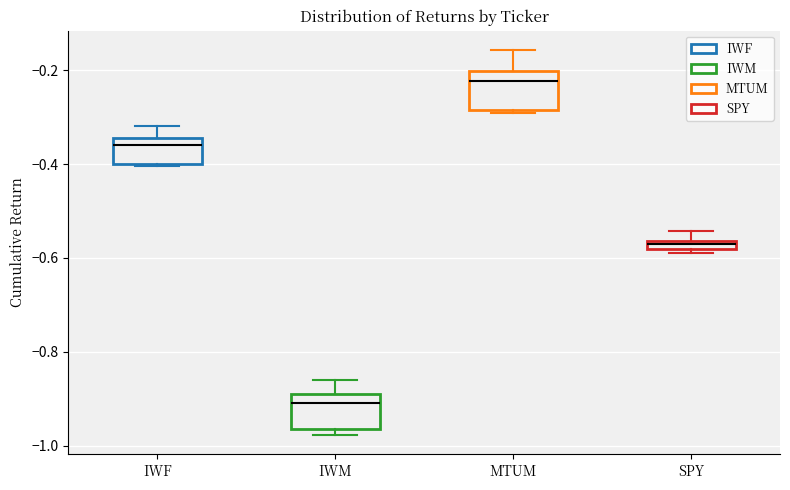

Where does the median line of the box for IWM sit on the y-axis? The values are not printed on the chart, so give them approximately, as read against the axis.

-0.90